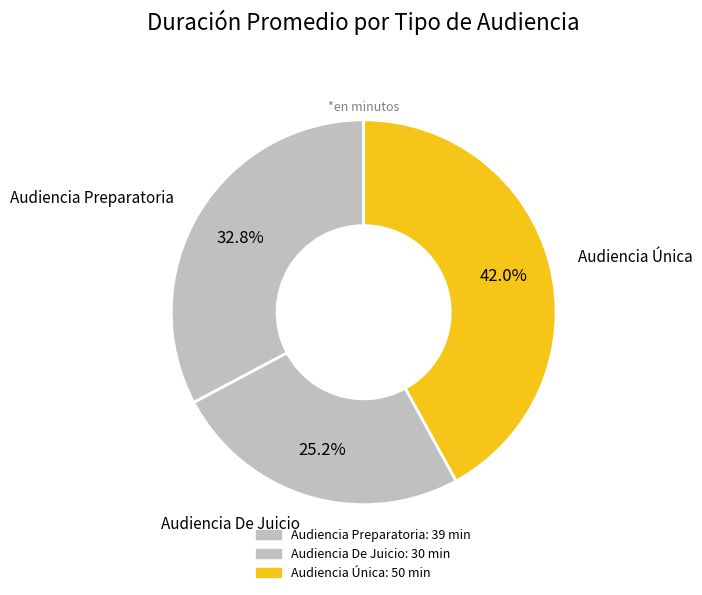

What is the change in value from Audiencia Preparatoria to Audiencia Única?

+11